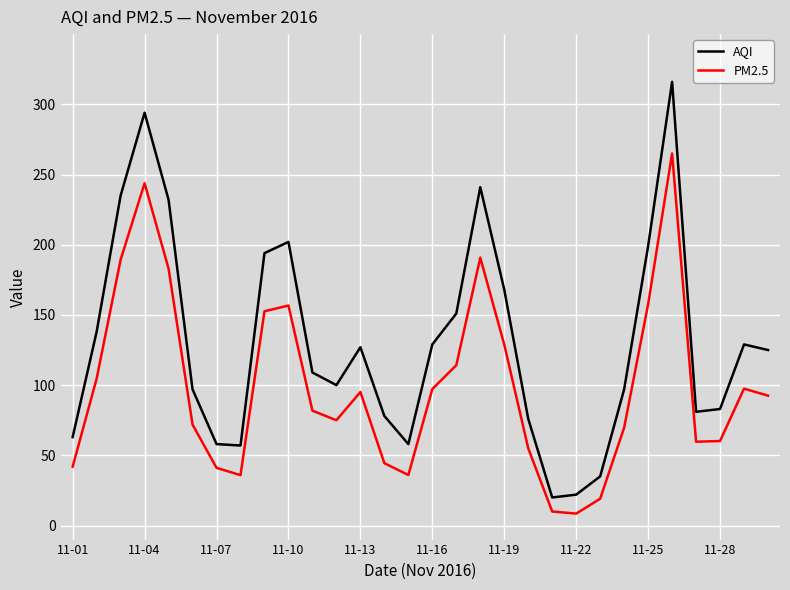

What are all the series names shown in the legend?

AQI, PM2.5